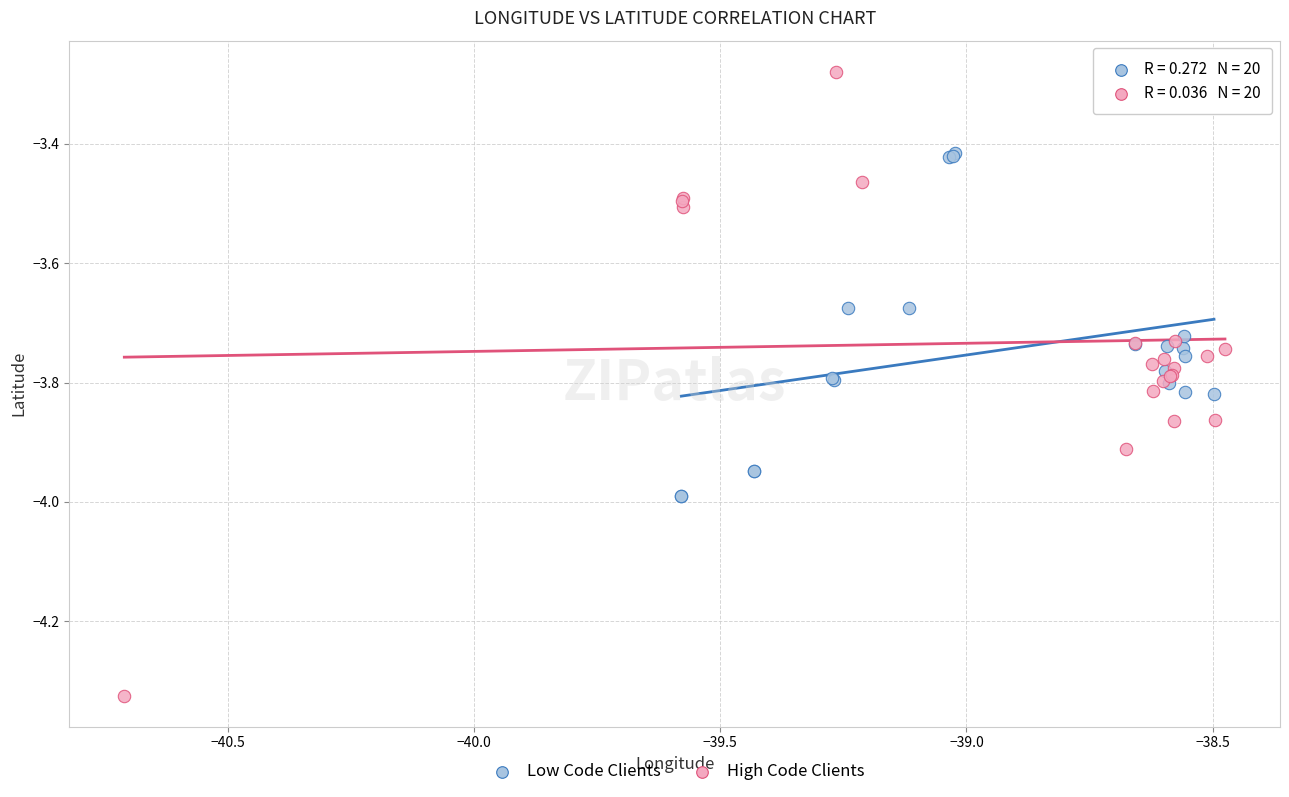

Which series has the largest Y range (max minus min)?

High Code Clients